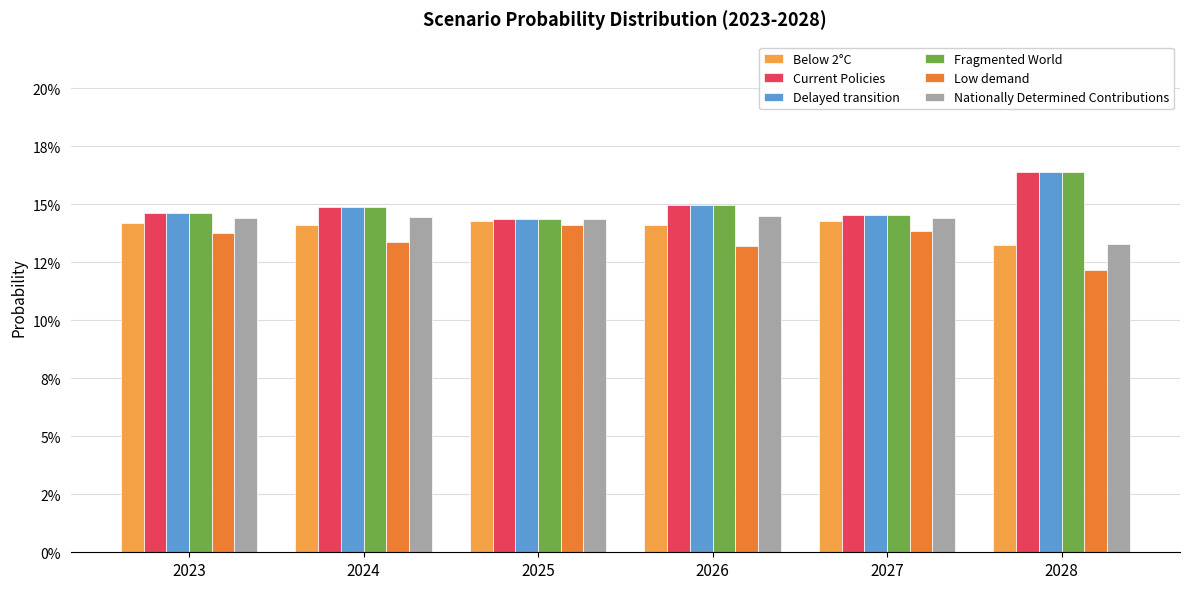

At which label does Below 2°C reach its minimum?

2028